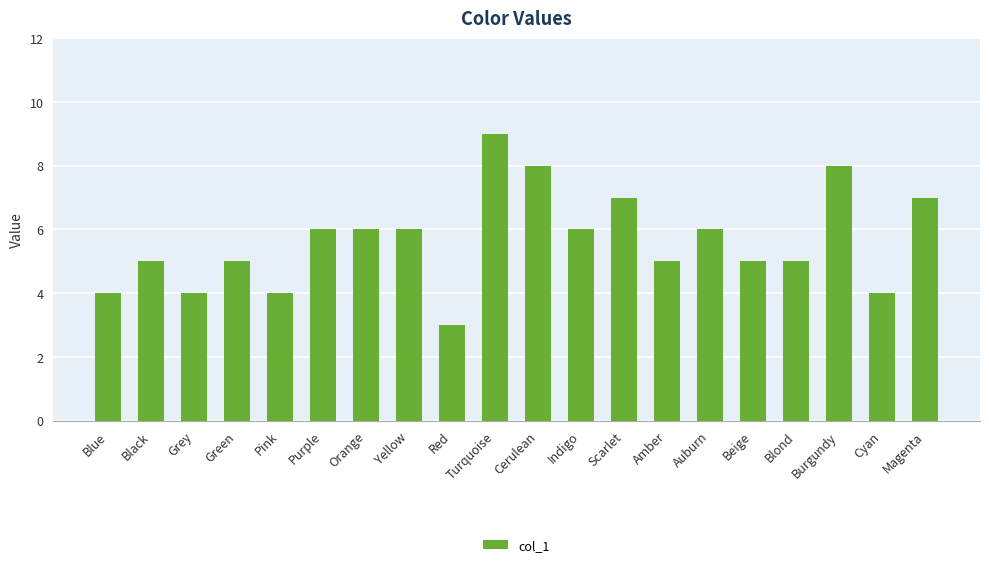

Count the values in the range 5 to 7.

12